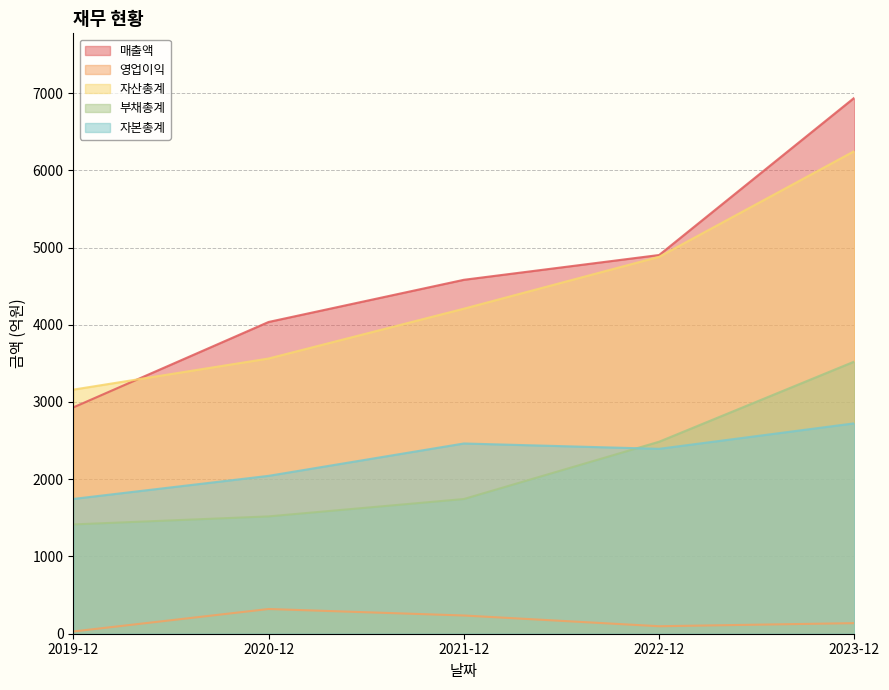

Reading right to left, extract all data points from this chart.

매출액: 2023-12=6940	2022-12=4903	2021-12=4582	2020-12=4036	2019-12=2930
영업이익: 2023-12=137	2022-12=97	2021-12=236	2020-12=320	2019-12=29
자산총계: 2023-12=6249	2022-12=4880	2021-12=4208	2020-12=3563	2019-12=3160
부채총계: 2023-12=3524	2022-12=2486	2021-12=1744	2020-12=1519	2019-12=1415
자본총계: 2023-12=2724	2022-12=2394	2021-12=2463	2020-12=2044	2019-12=1745